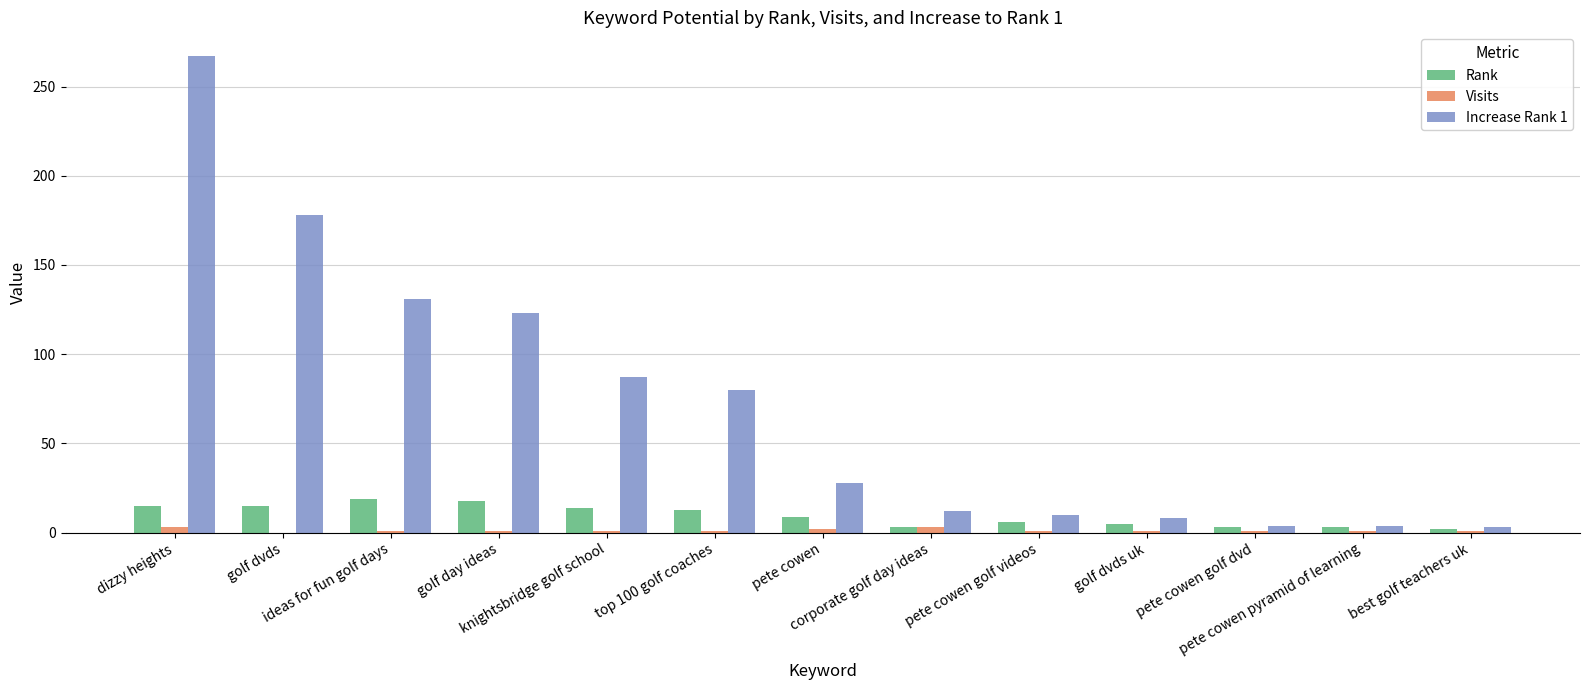

At which label is Increase Rank 1 closest to 135?

ideas for fun golf days